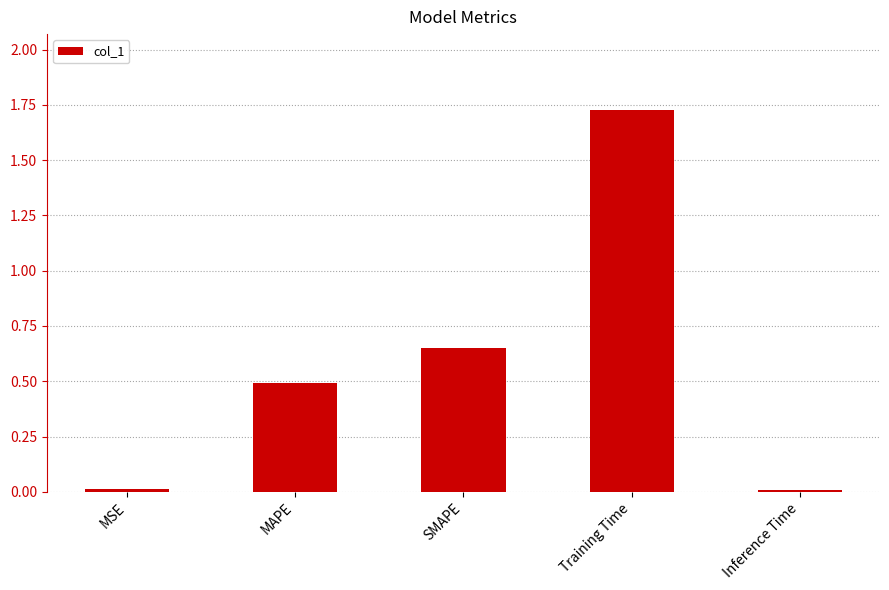

Are the bars horizontal?

No